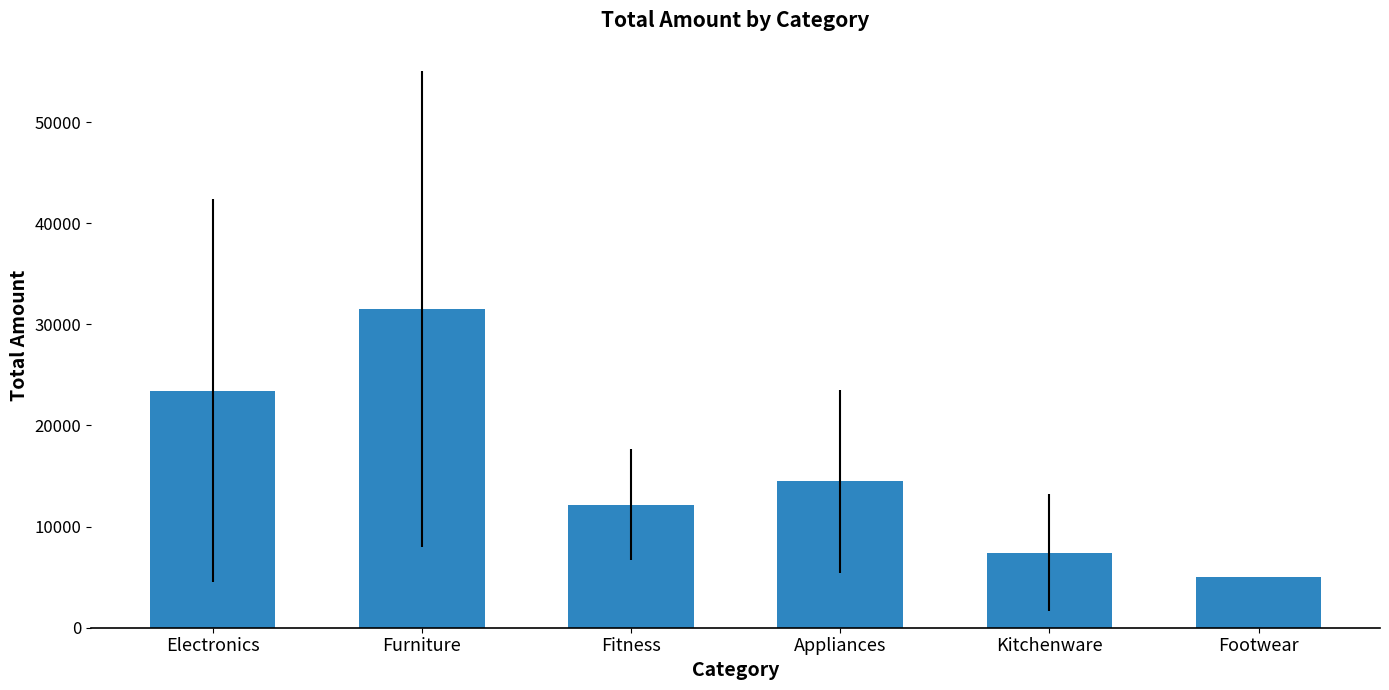

The chart shows a value of 23455.6 at Electronics. True or false?

True